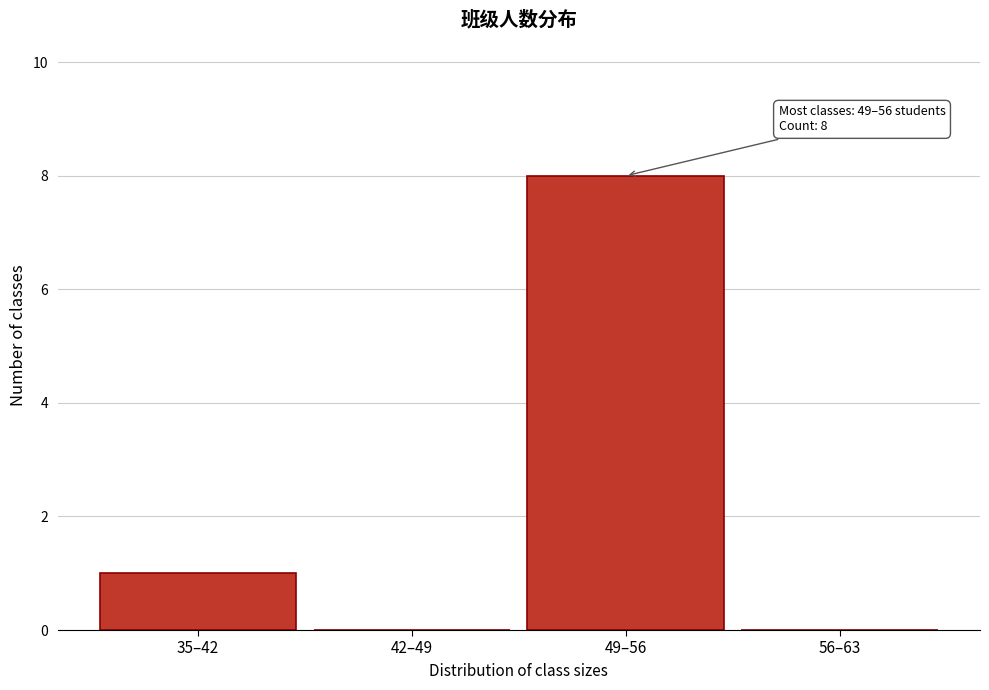

Reading left to right, transcribe all the data shown in this chart.

35–42=1	42–49=0	49–56=8	56–63=0